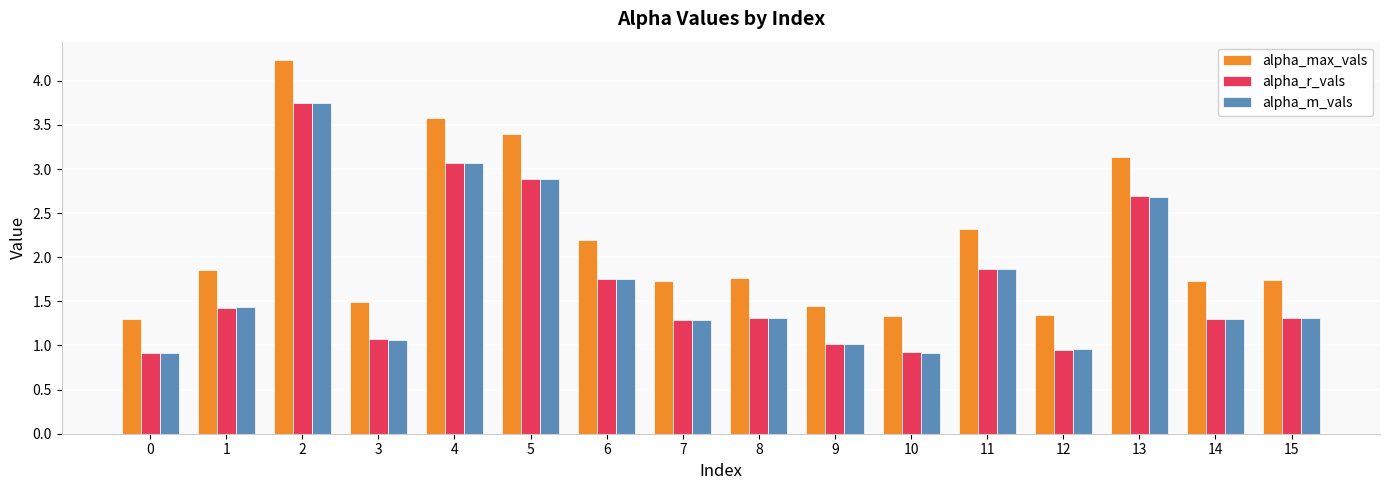

How many categories are shown in the chart?

16